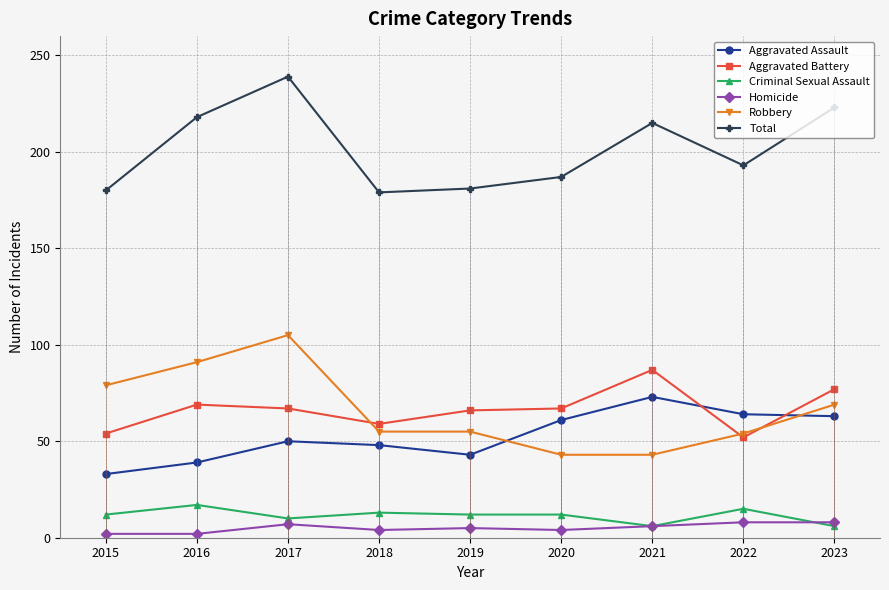

What is the sum of the Criminal Sexual Assault values at 2018 and 2022?

28